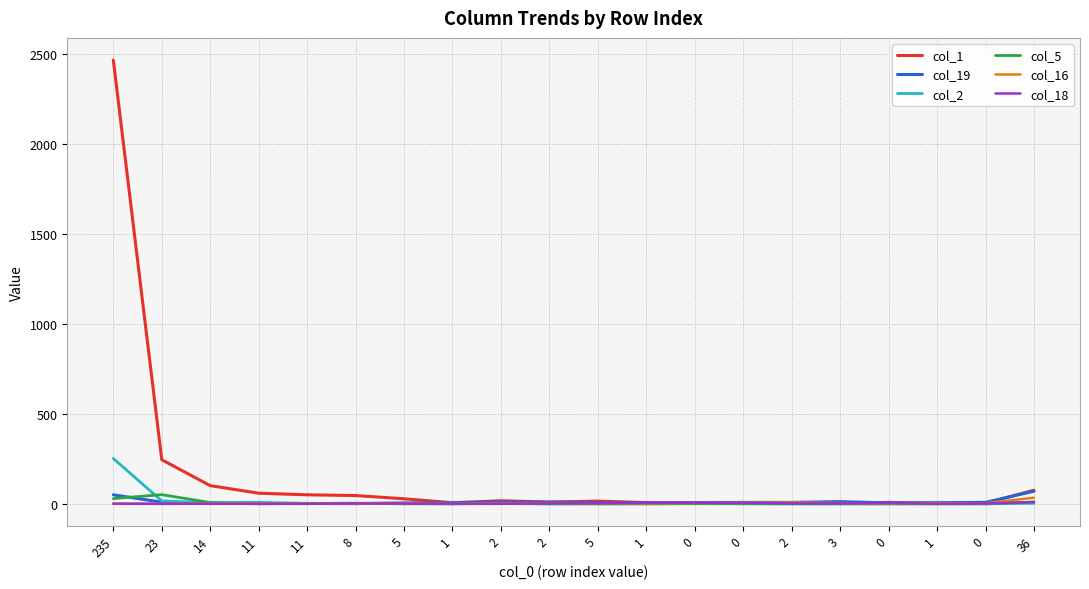

How many lines are shown in the chart?

6